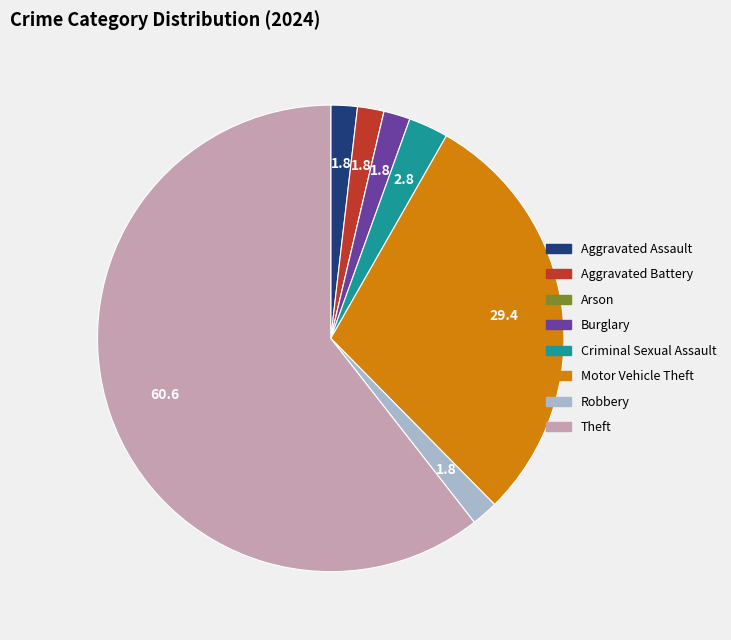

Does Theft account for over 50% of the chart?

Yes